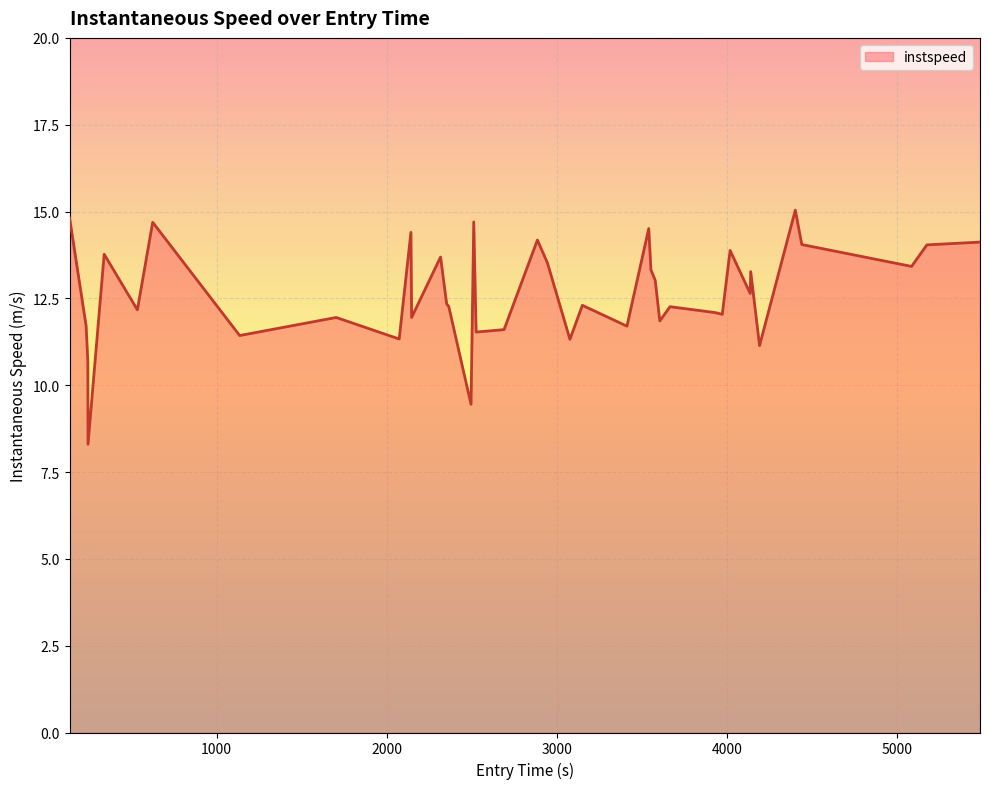

What is the difference between the maximum and minimum values?

6.7